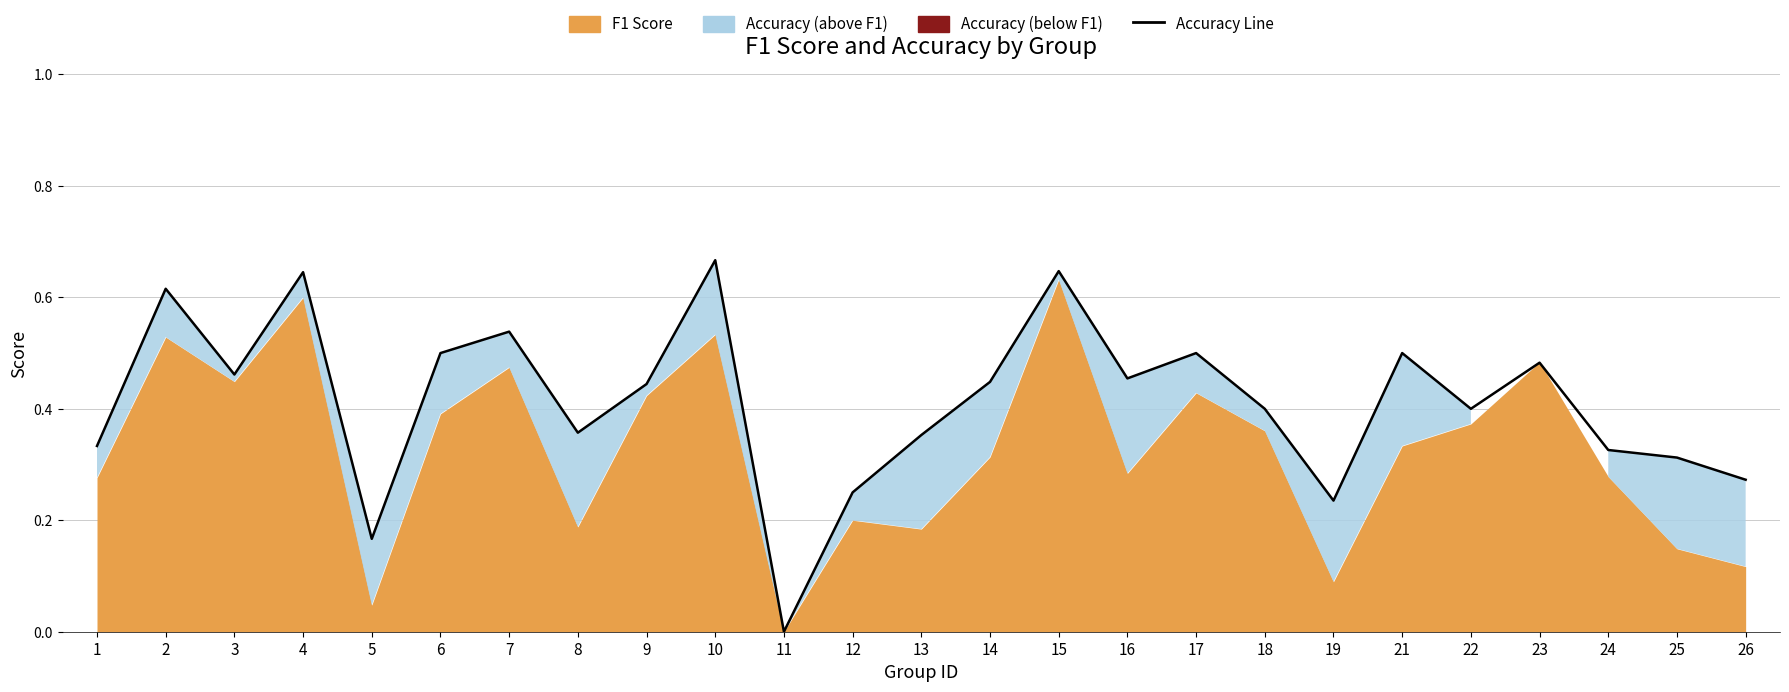

How many interior local valleys (lower than both neighbors) does the data have?

7